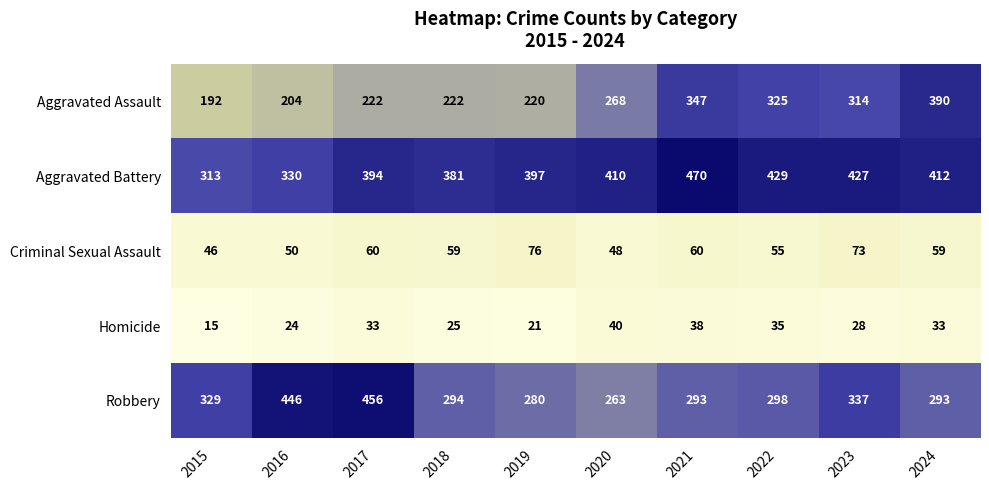

Count the number of categories in the chart.

10